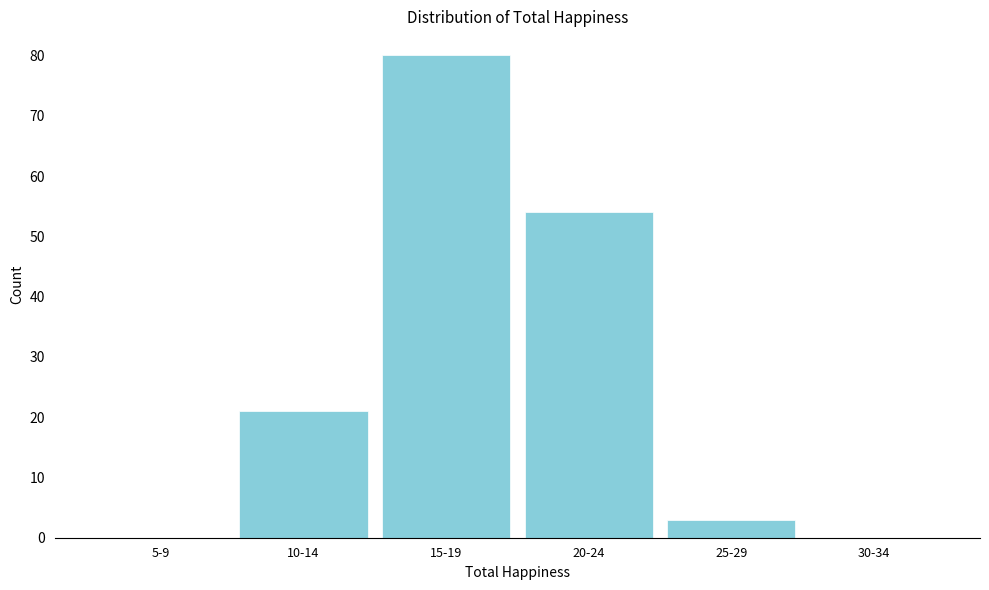

Reading right to left, list all the values displayed in this chart.

30-34=0	25-29=3	20-24=54	15-19=80	10-14=21	5-9=0